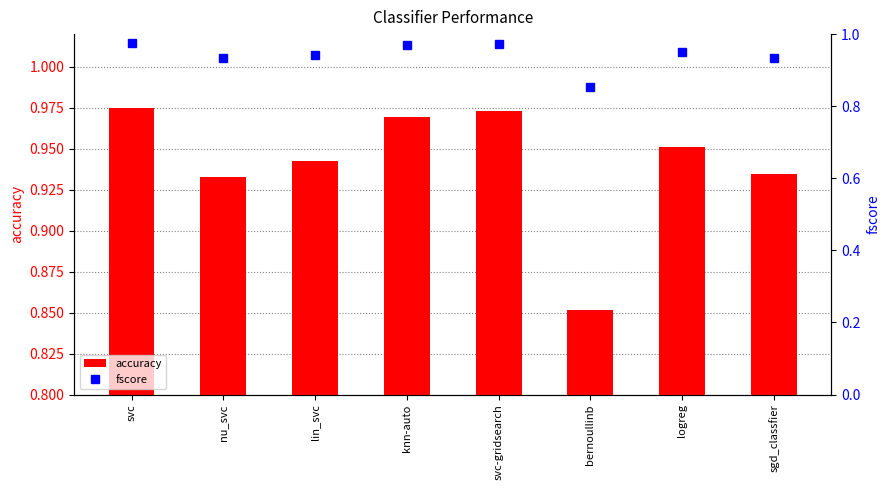

Count the accuracy values in the range 0 to 1.

8